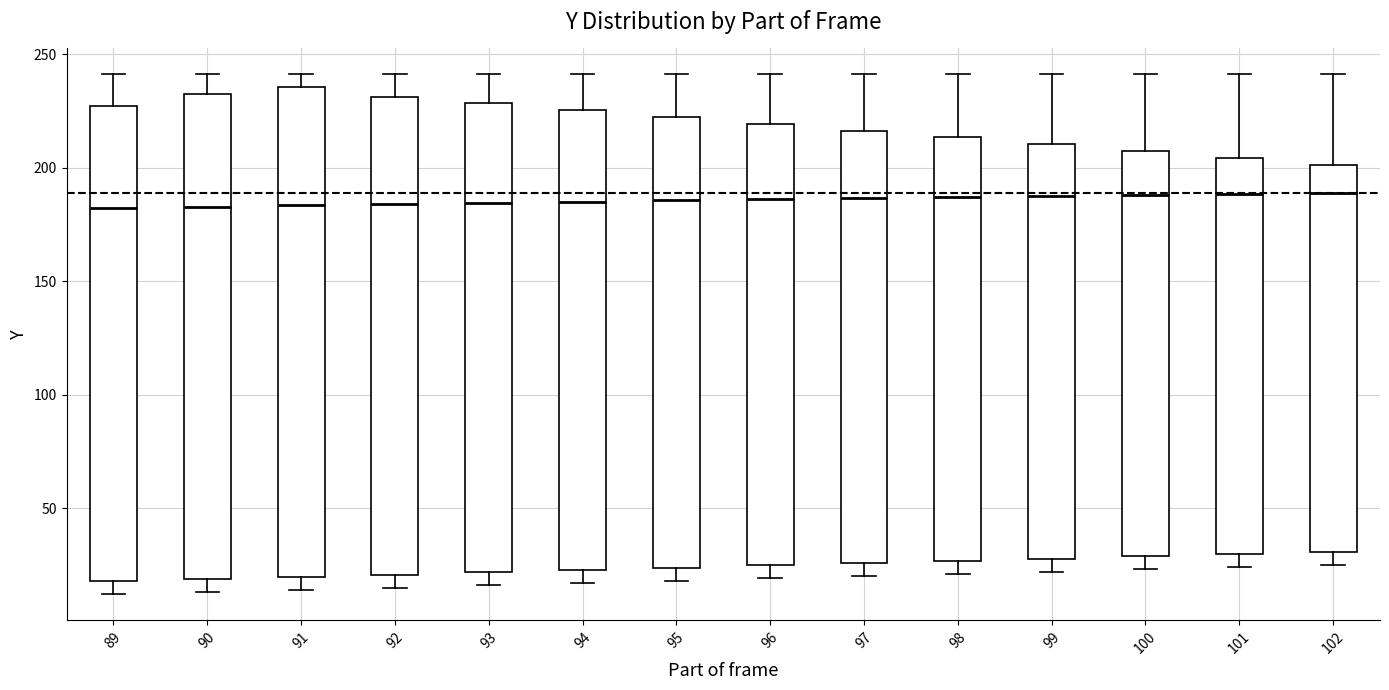

Reading left to right, read every box against the y-axis: the position of its median line, the range the box covers, and the ends of its whiskers. The values are not printed on the chart, so give them approximately, as read against the axis.

89: median 180, box 20 to 225, whiskers 10 to 240
90: median 185, box 20 to 230, whiskers 15 to 240
91: median 185, box 20 to 235, whiskers 15 to 240
92: median 185, box 20 to 230, whiskers 15 to 240
93: median 185, box 20 to 230, whiskers 15 to 240
94: median 185, box 25 to 225, whiskers 15 to 240
95: median 185, box 25 to 220, whiskers 20 to 240
96: median 185, box 25 to 220, whiskers 20 to 240
97: median 185, box 25 to 215, whiskers 20 to 240
98: median 185, box 25 to 215, whiskers 20 to 240
99: median 190, box 30 to 210, whiskers 20 to 240
100: median 190, box 30 to 205, whiskers 25 to 240
101: median 190, box 30 to 205, whiskers 25 to 240
102: median 190, box 30 to 200, whiskers 25 to 240